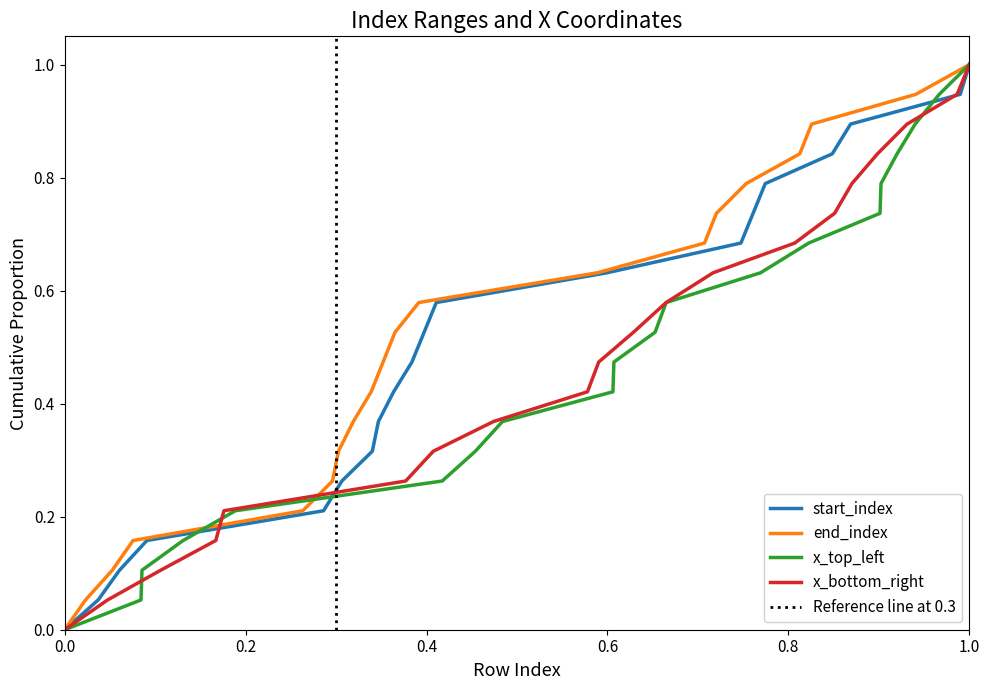

How many data points in start_index are above 0?

19